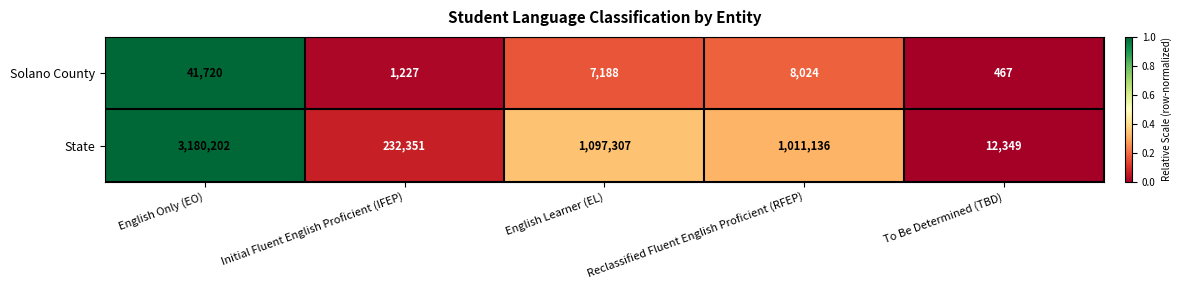

What is the difference between the maximum and minimum values in the State series?

3167853